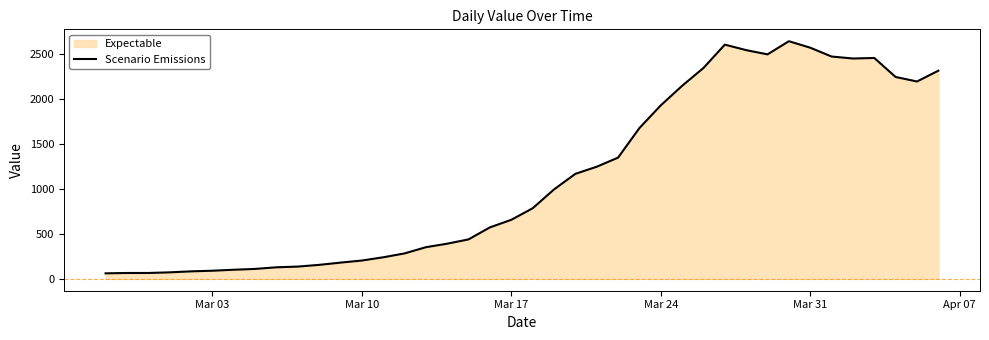

How many points are lower than both their immediate neighbors (excluding endpoints)?

3